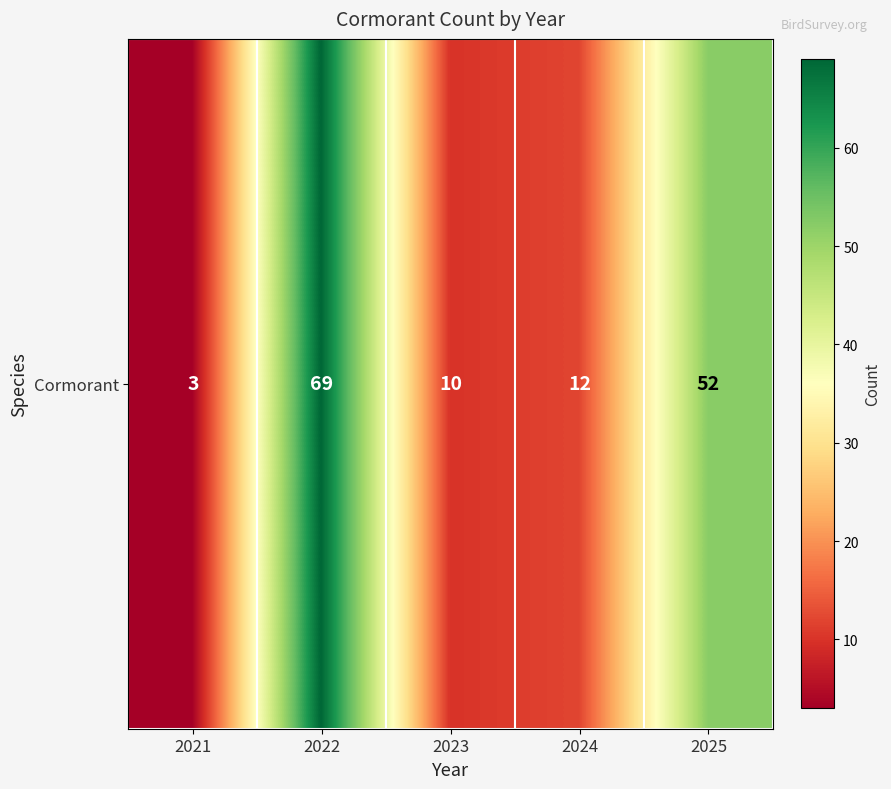

What is the average value?

29